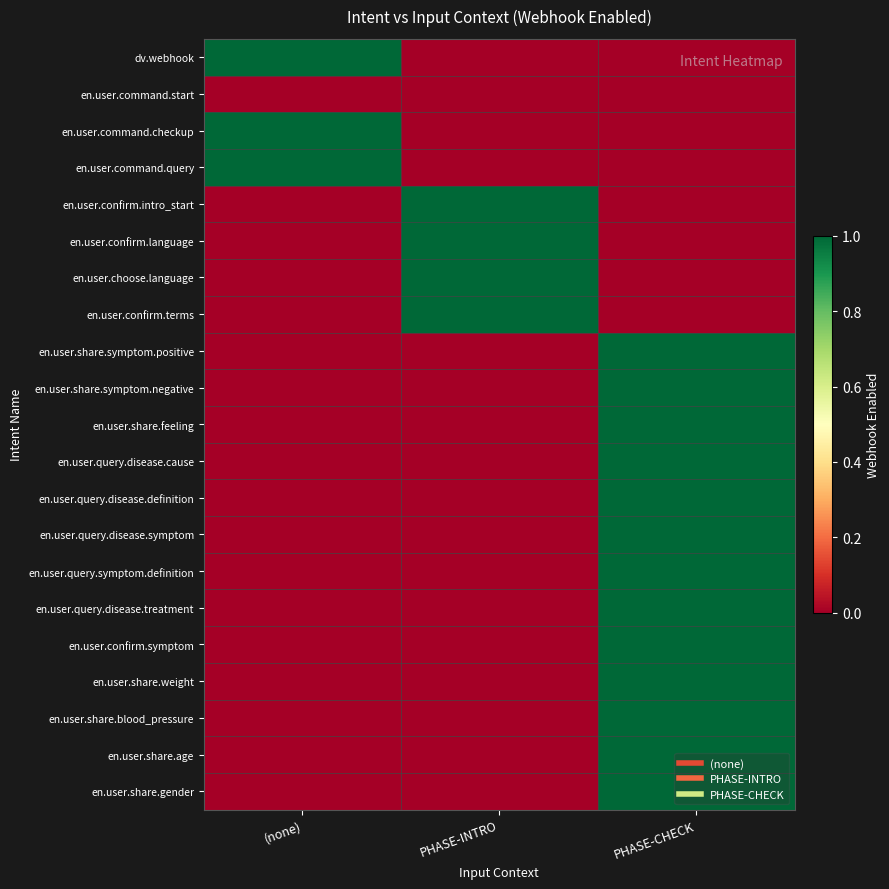

Which series has the largest total across all categories?

dv.webhook